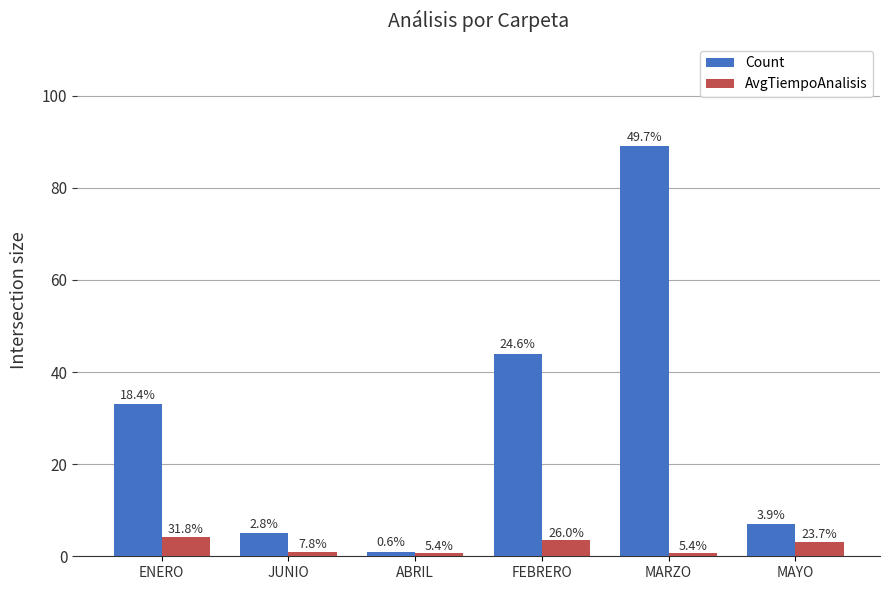

Between ABRIL and MARZO, which series saw the biggest shift?

Count